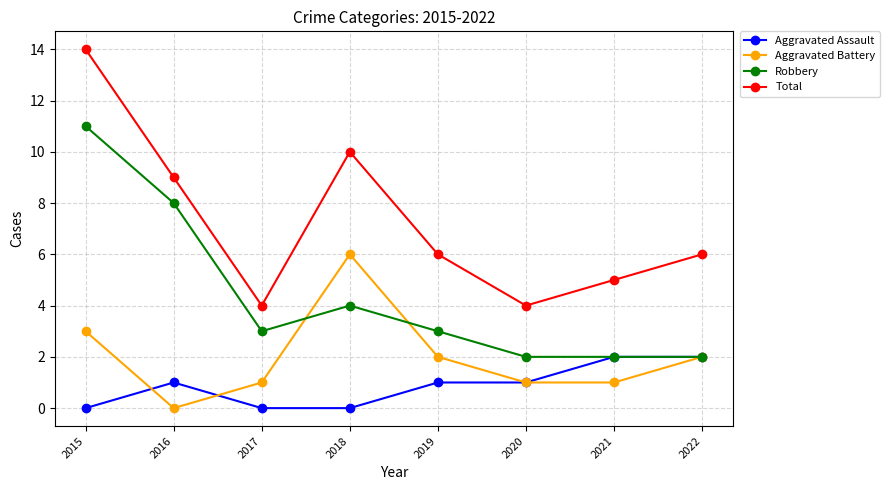

True or false: Robbery and Total cross at least once.

False